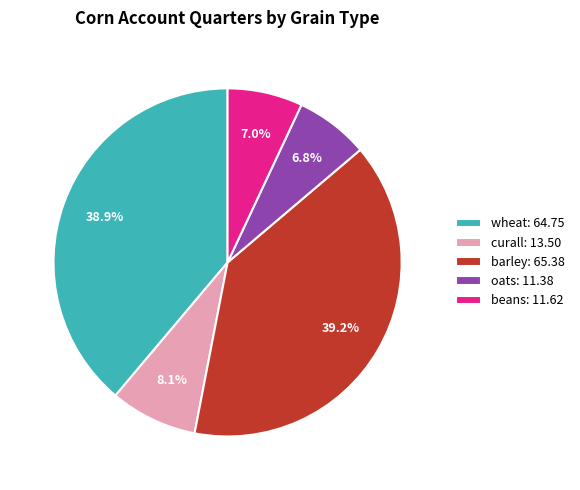

True or false: curall accounts for 22% of the total.

False